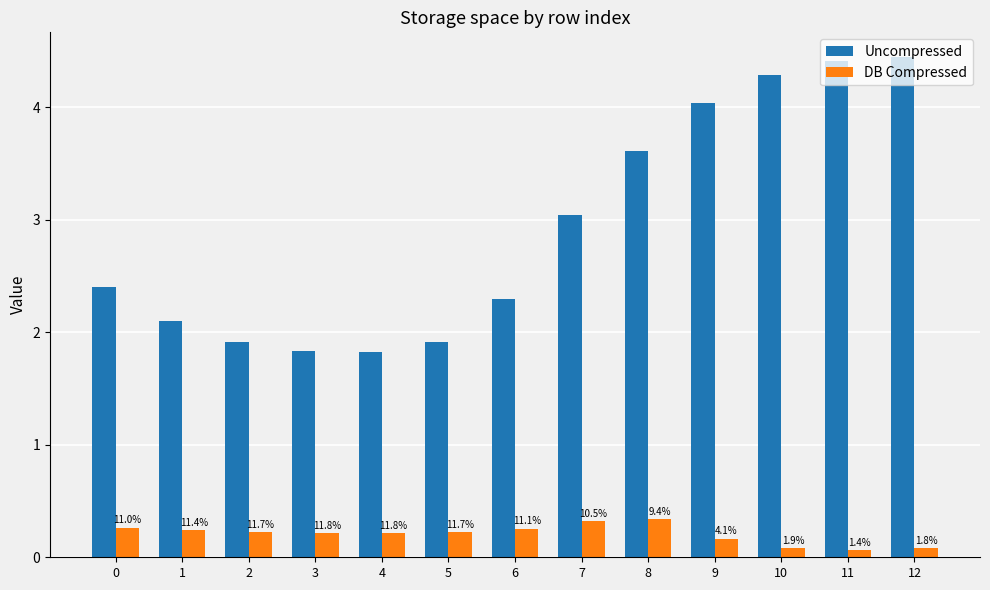

Are the bars grouped side by side (vs. stacked)?

Yes